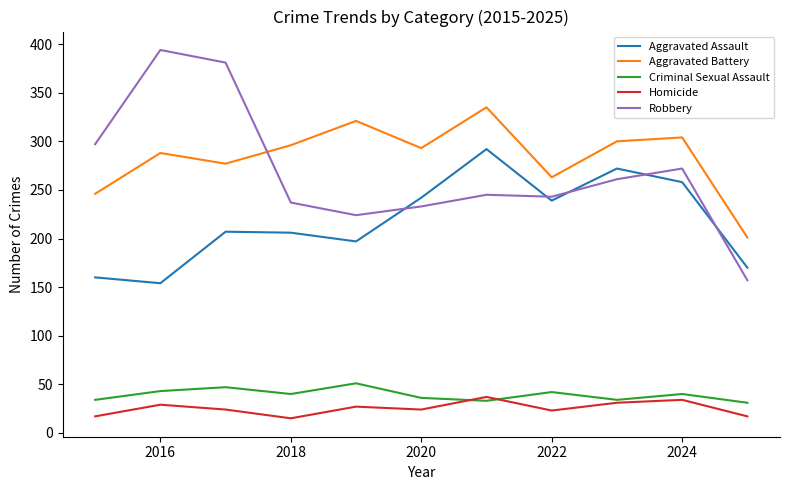

What is the average value of the Aggravated Battery series?

284